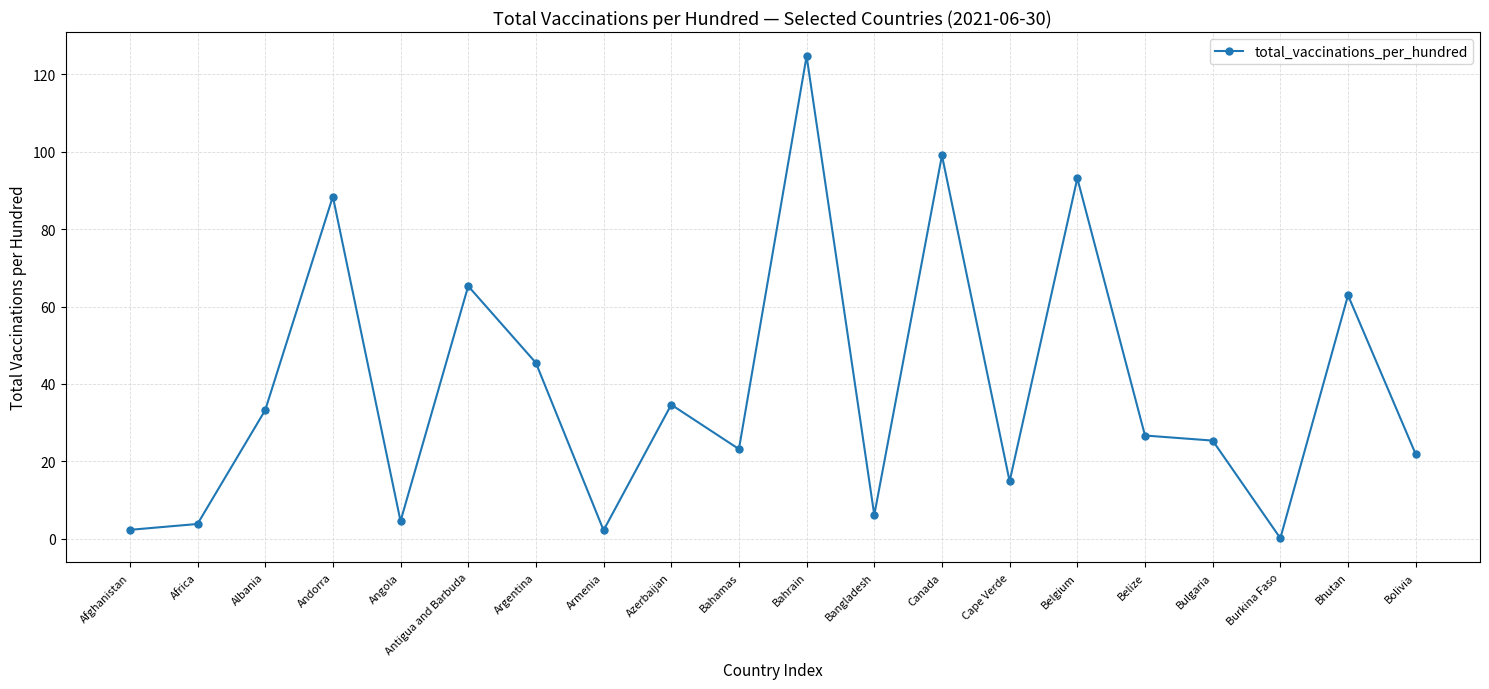

Does the chart have visible grid lines?

Yes